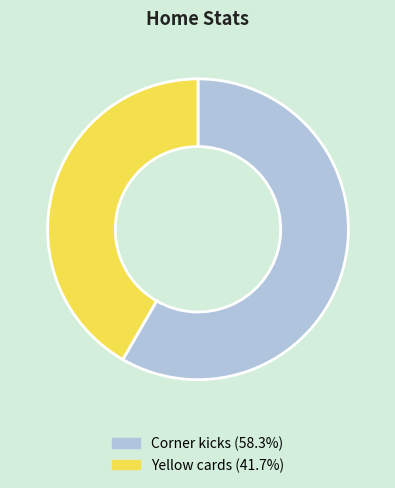

Do Corner kicks and Yellow cards together represent more than half of the pie?

Yes